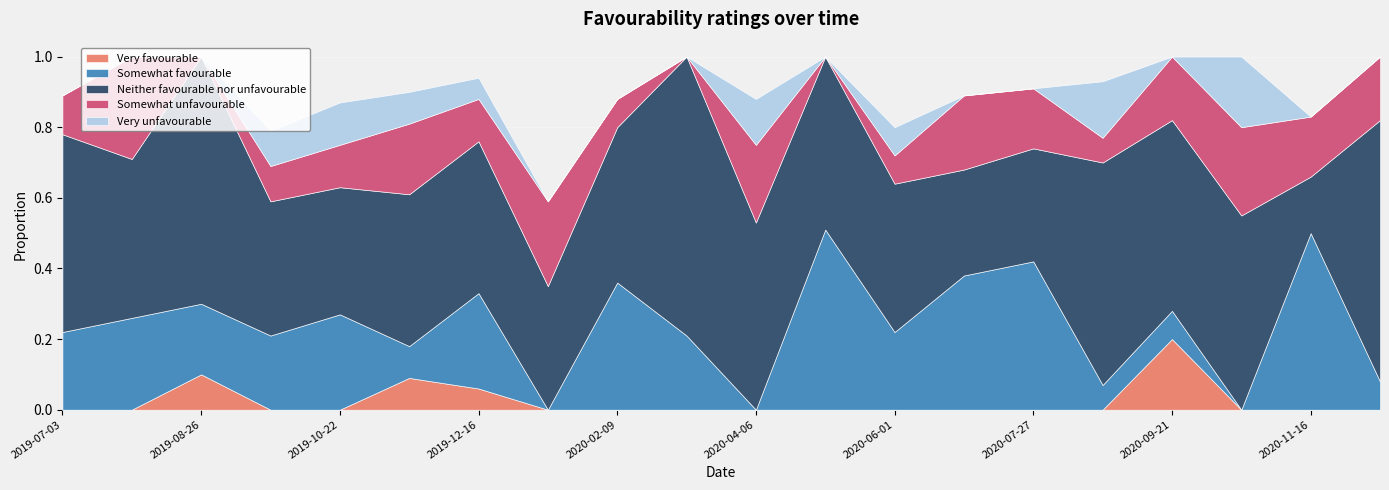

What are all the series names shown in the legend?

Very favourable, Somewhat favourable, Neither favourable nor unfavourable, Somewhat unfavourable, Very unfavourable